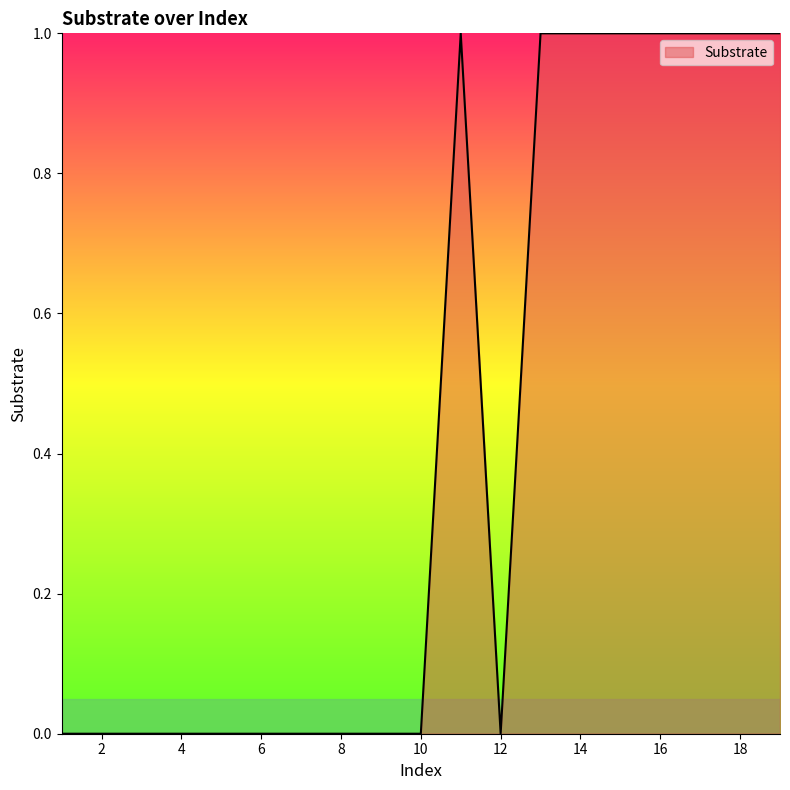

What is the difference between the maximum and minimum values?

1